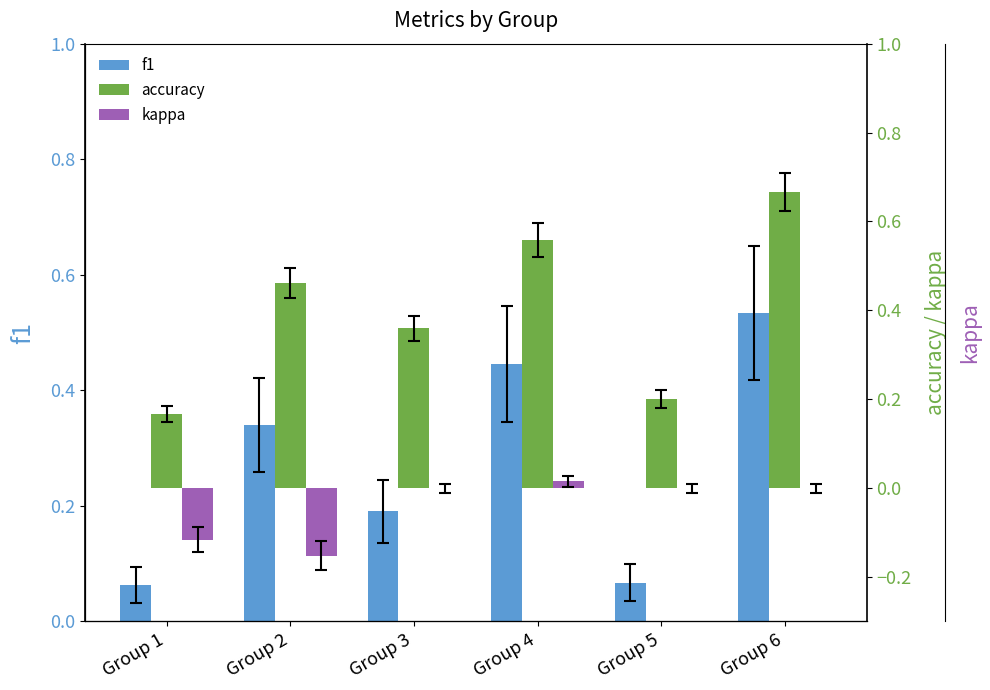

Which series has the largest total across all categories?

accuracy